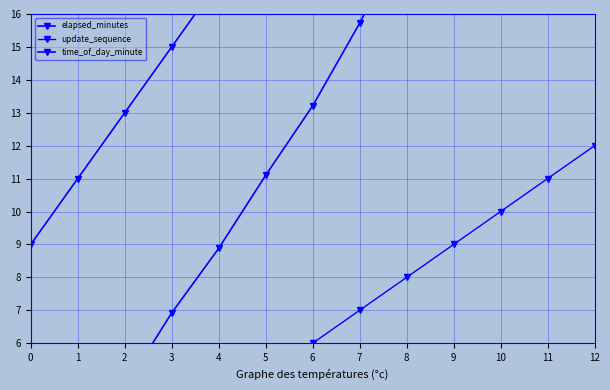

What value does the time_of_day_minute series have at 6?

22.0